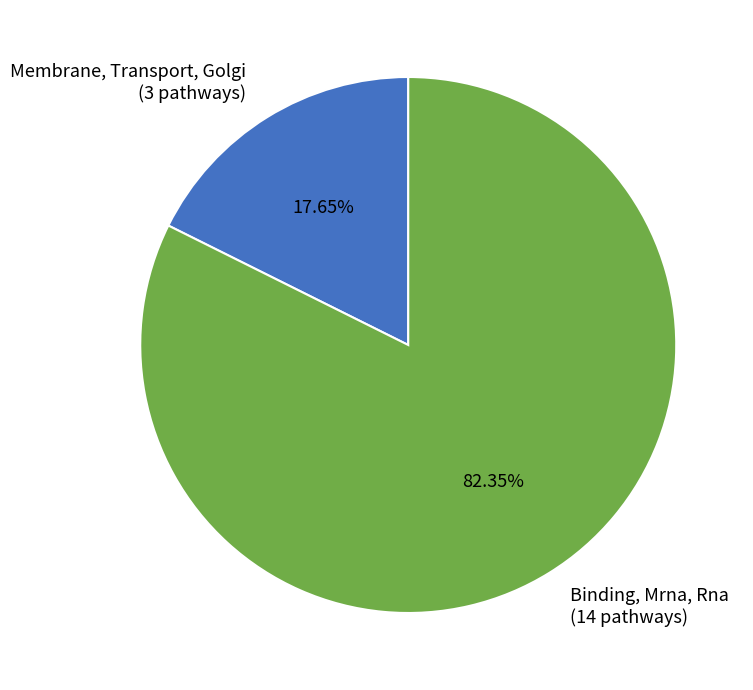

Is the sum of Membrane, Transport, Golgi and Binding, Mrna, Rna greater than half?

Yes